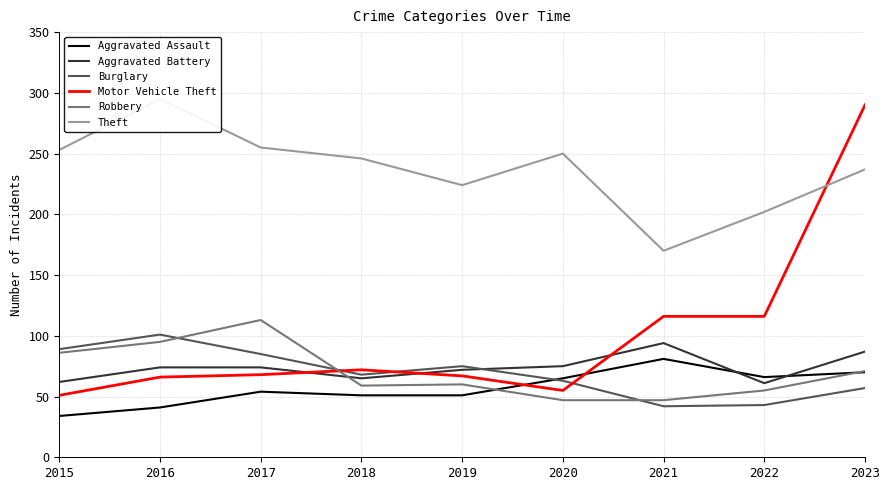

What are all the series names shown in the legend?

Aggravated Assault, Aggravated Battery, Burglary, Motor Vehicle Theft, Robbery, Theft